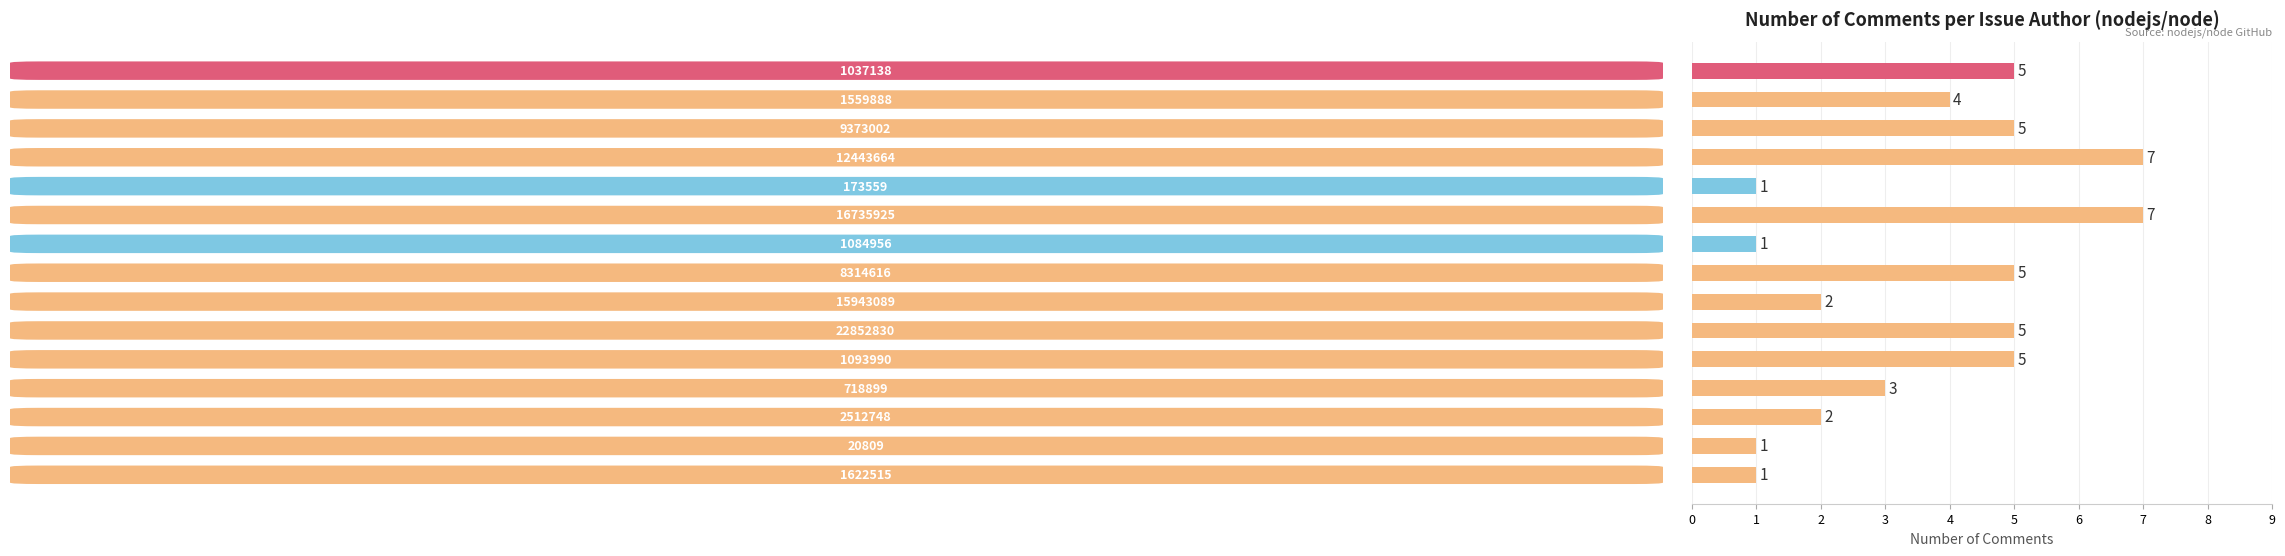

What is the minimum value shown in the chart?

1